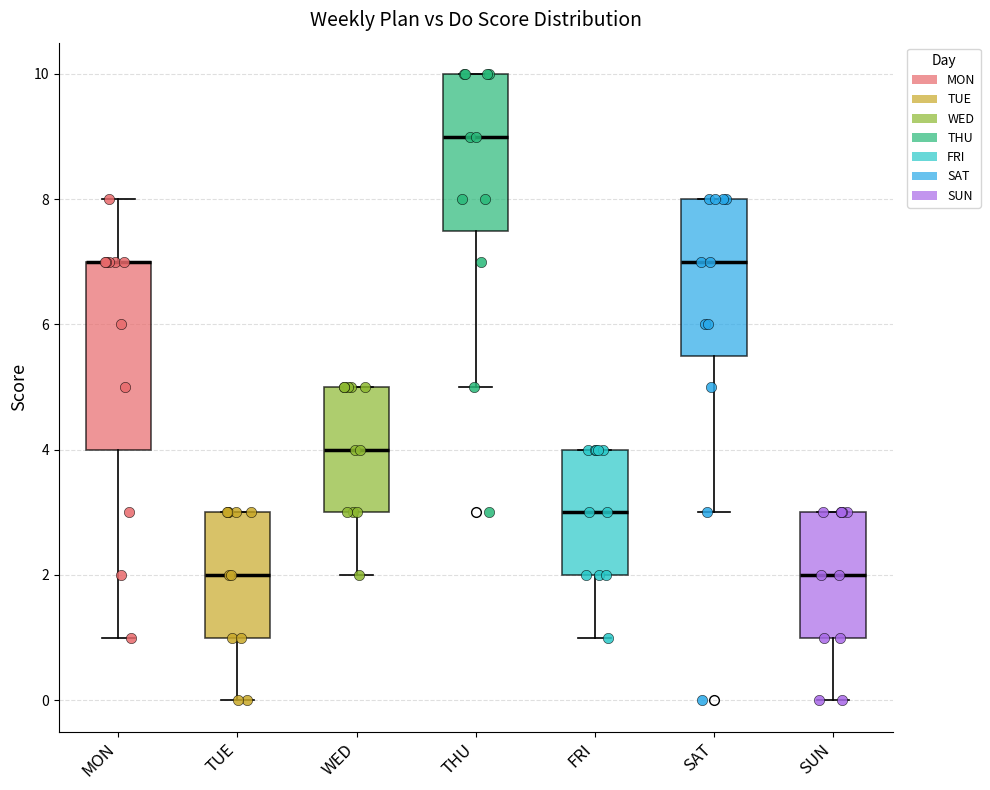

Where is the lower edge of the box for WED on the y-axis? The values are not printed on the chart, so give them approximately, as read against the axis.

3.0